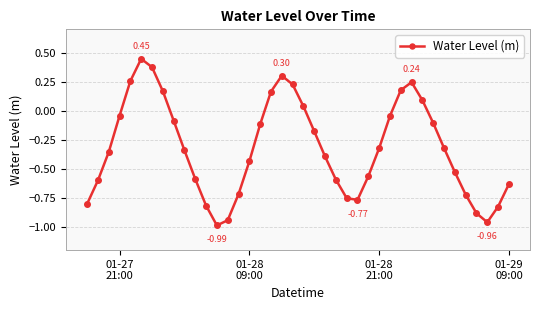

How many points are lower than both their immediate neighbors (excluding endpoints)?

3